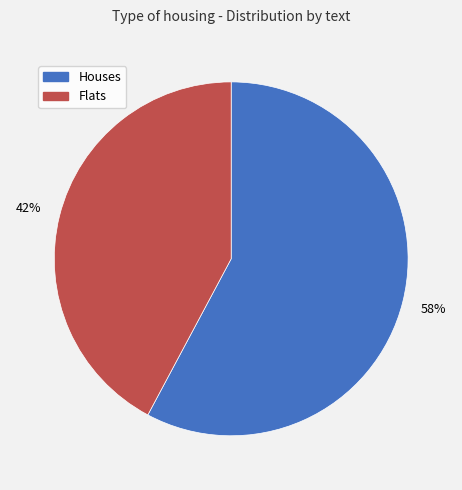

Count the number of slices in the pie.

2